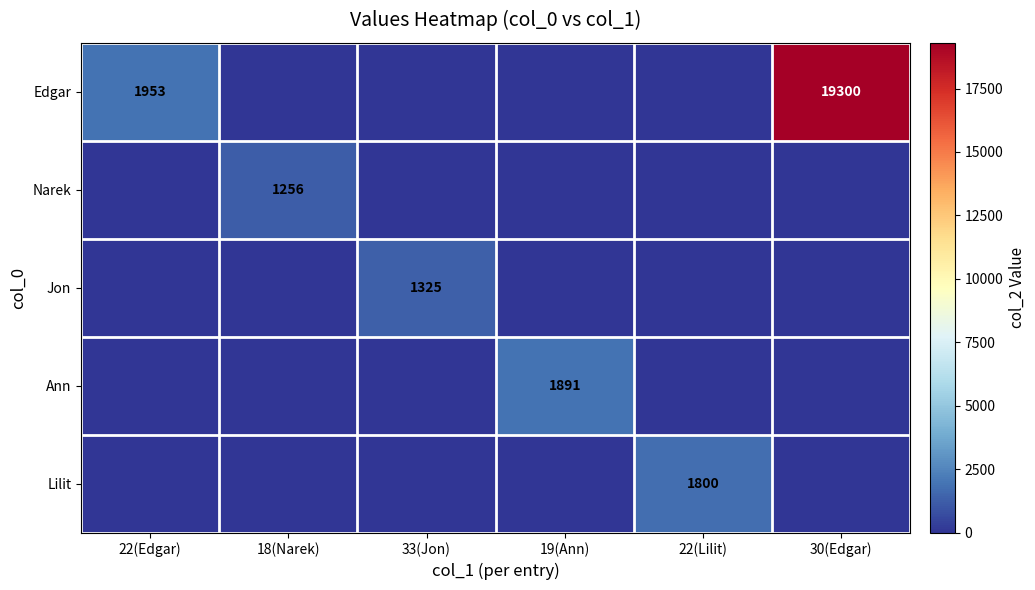

How many distinct data groups are displayed?

5